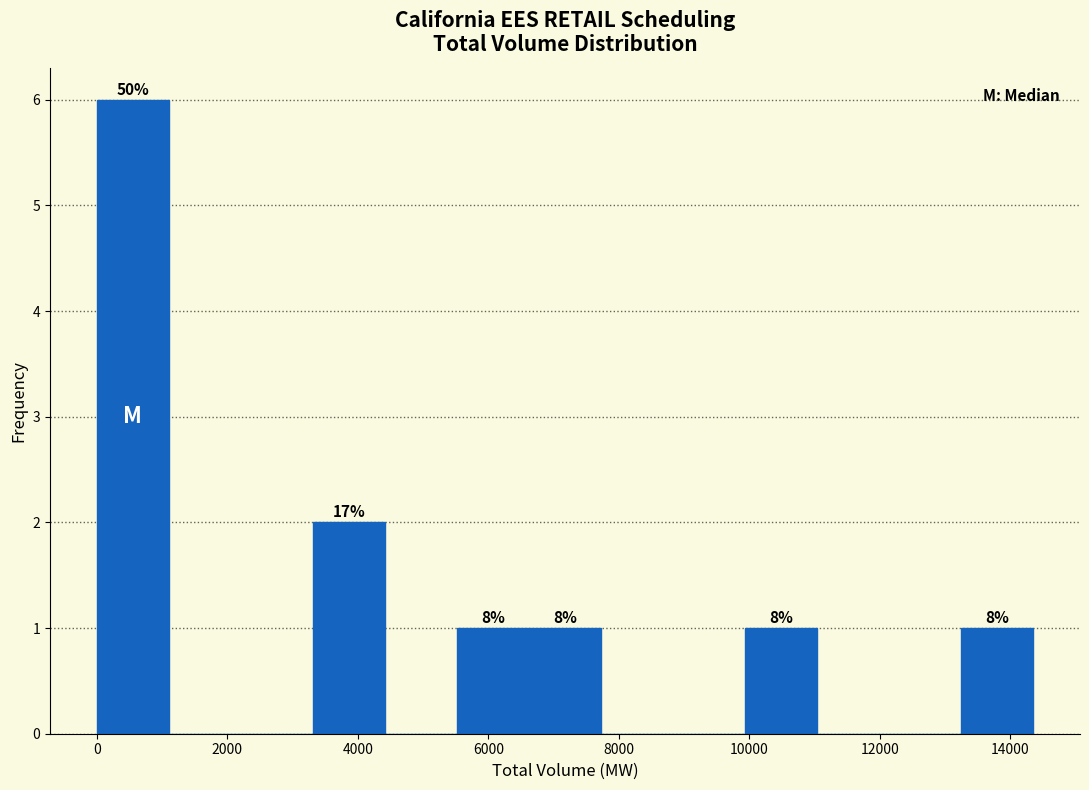

Which range on the x-axis has the tallest bar?

0 to 1200